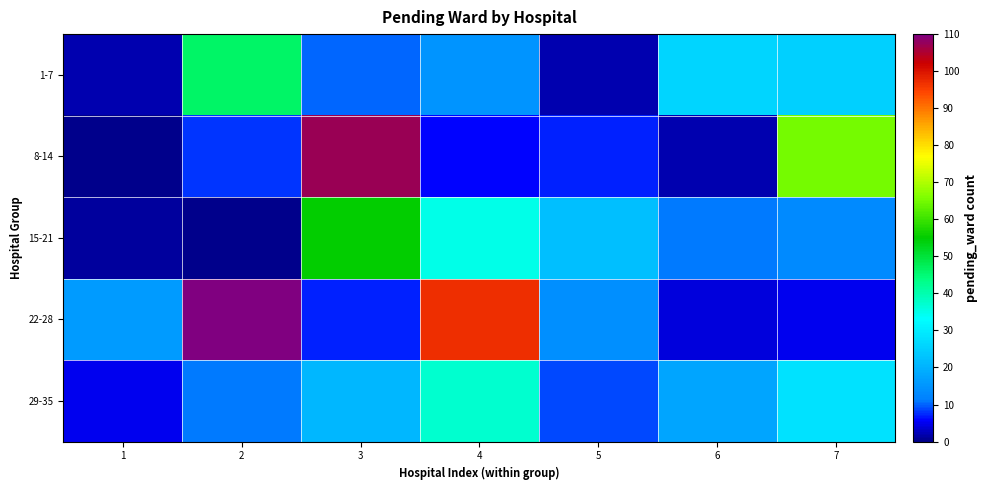

Which series has the largest total across all categories?

22-28